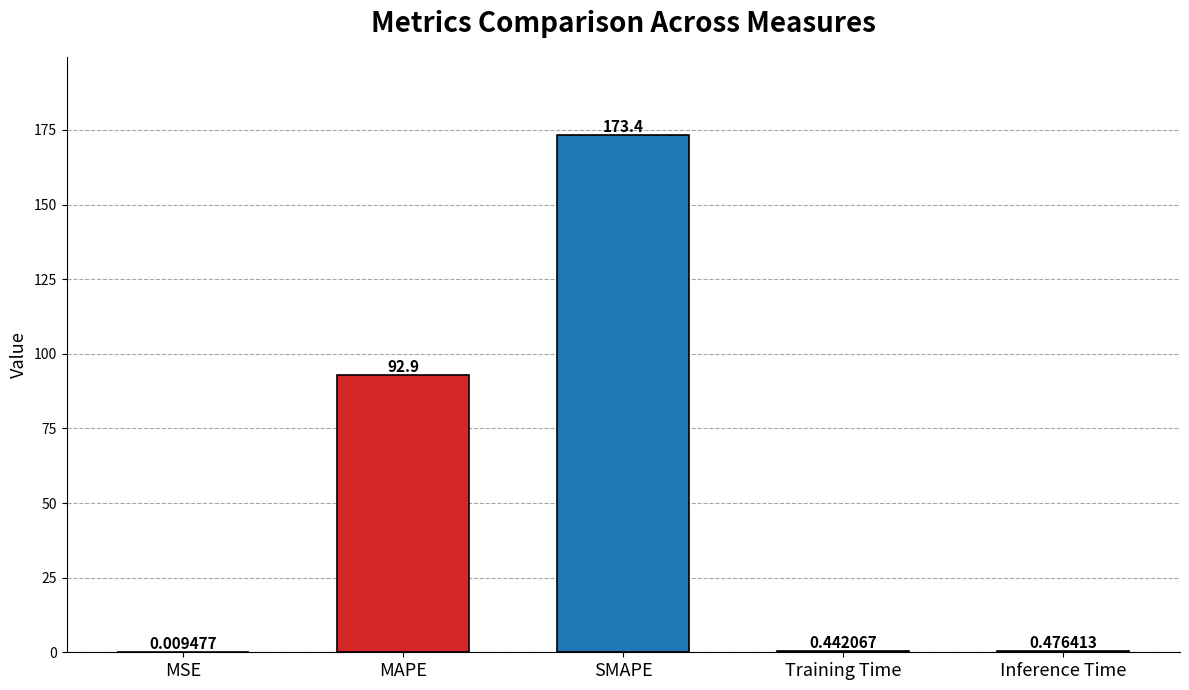

Where is the data nearest to the value 86?

MAPE